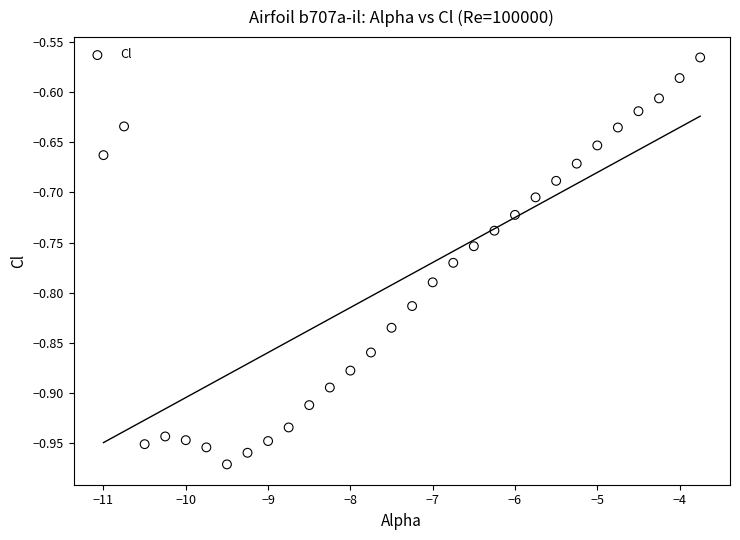

What is the range of X values (max minus min)?

7.2